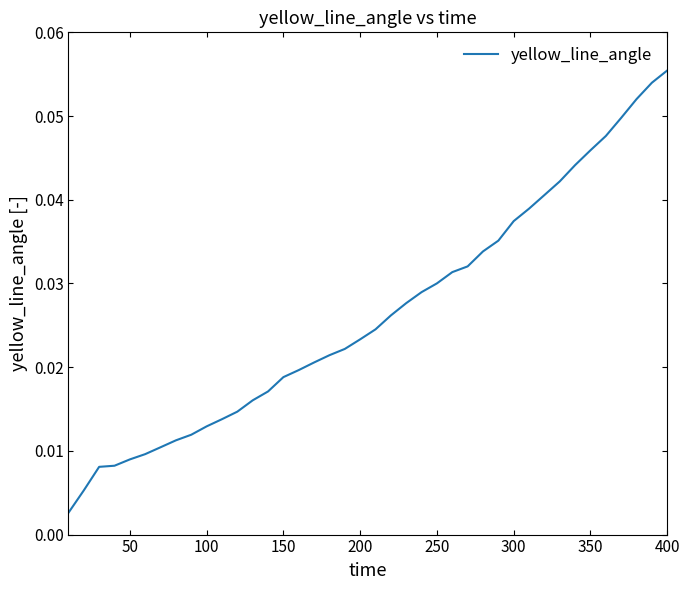

How many categories are shown in the chart?

40